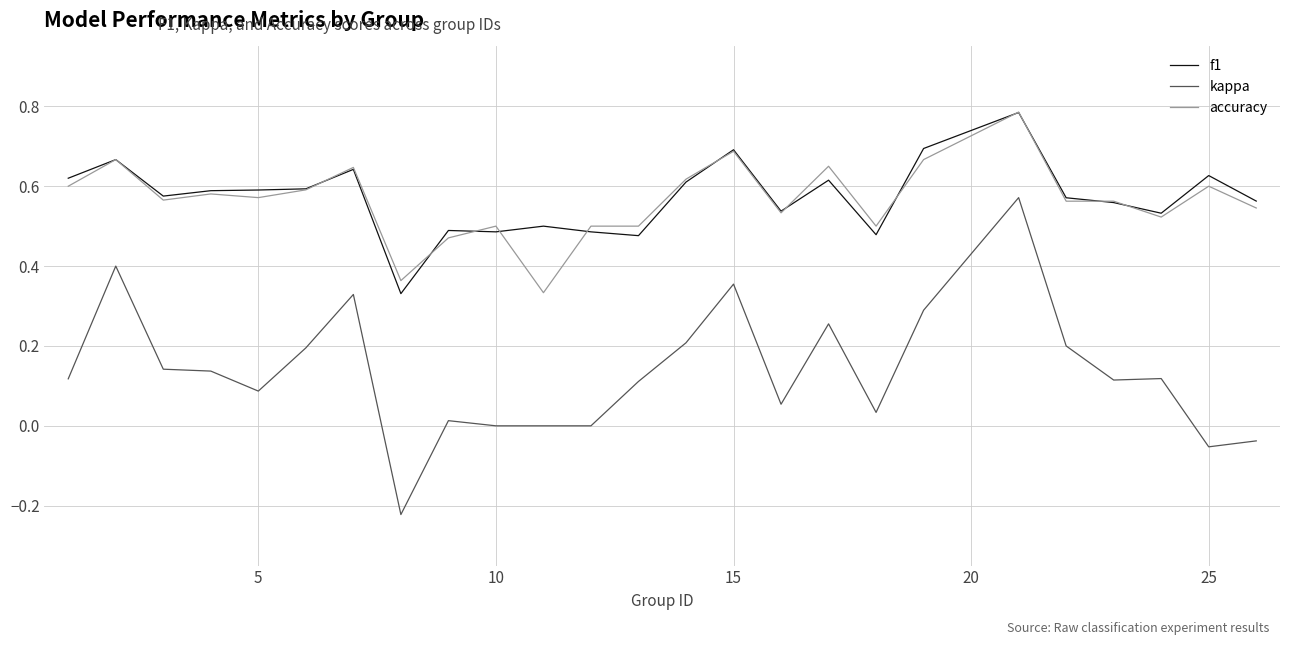

Which series has the largest range (max minus min)?

kappa